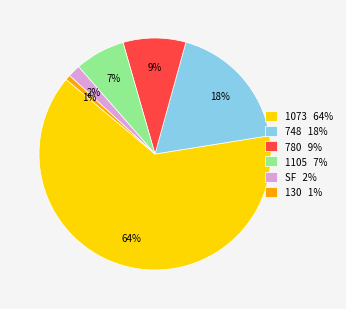

Do 748 and 1073 together represent more than half of the pie?

Yes